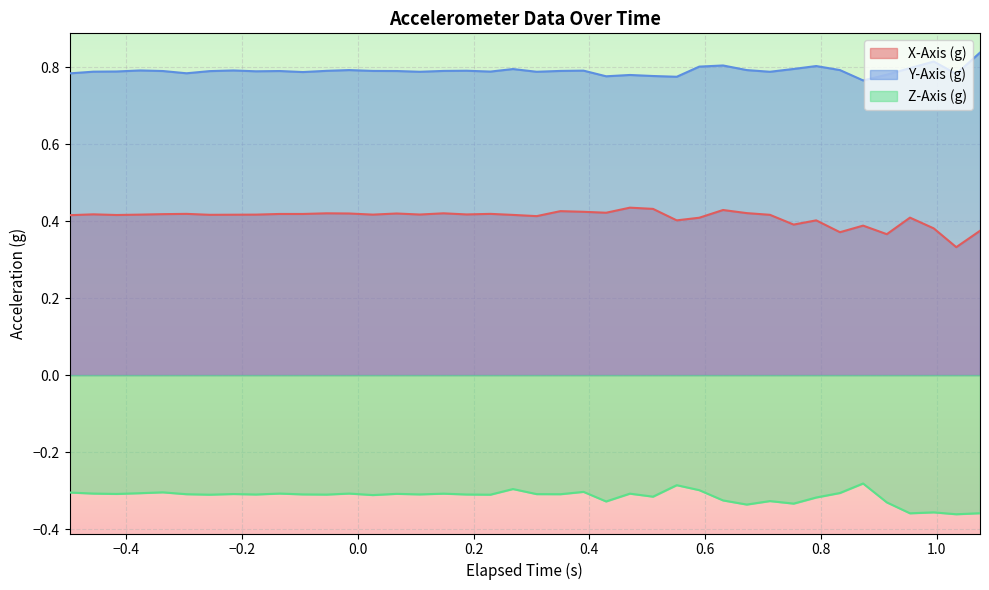

How many X-Axis (g) values are between 0 and 1?

40